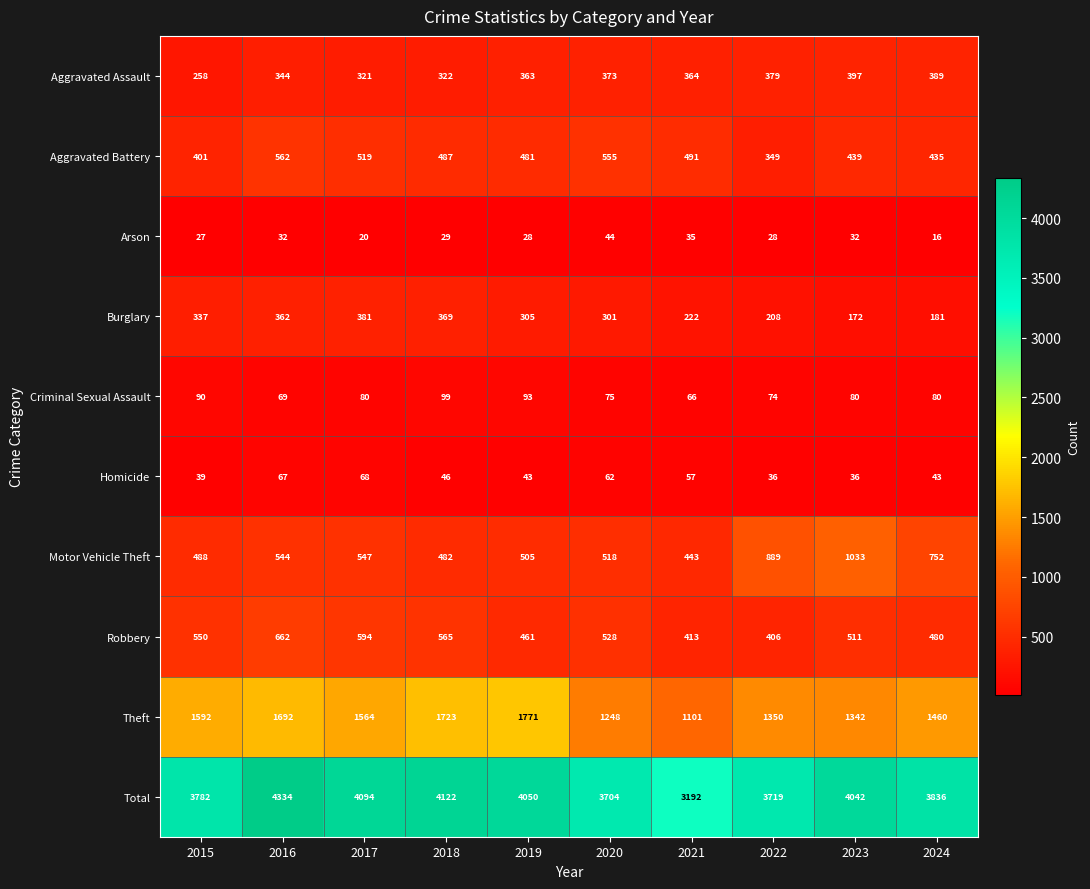

The Theft series shows 946 at 2015. True or false?

False